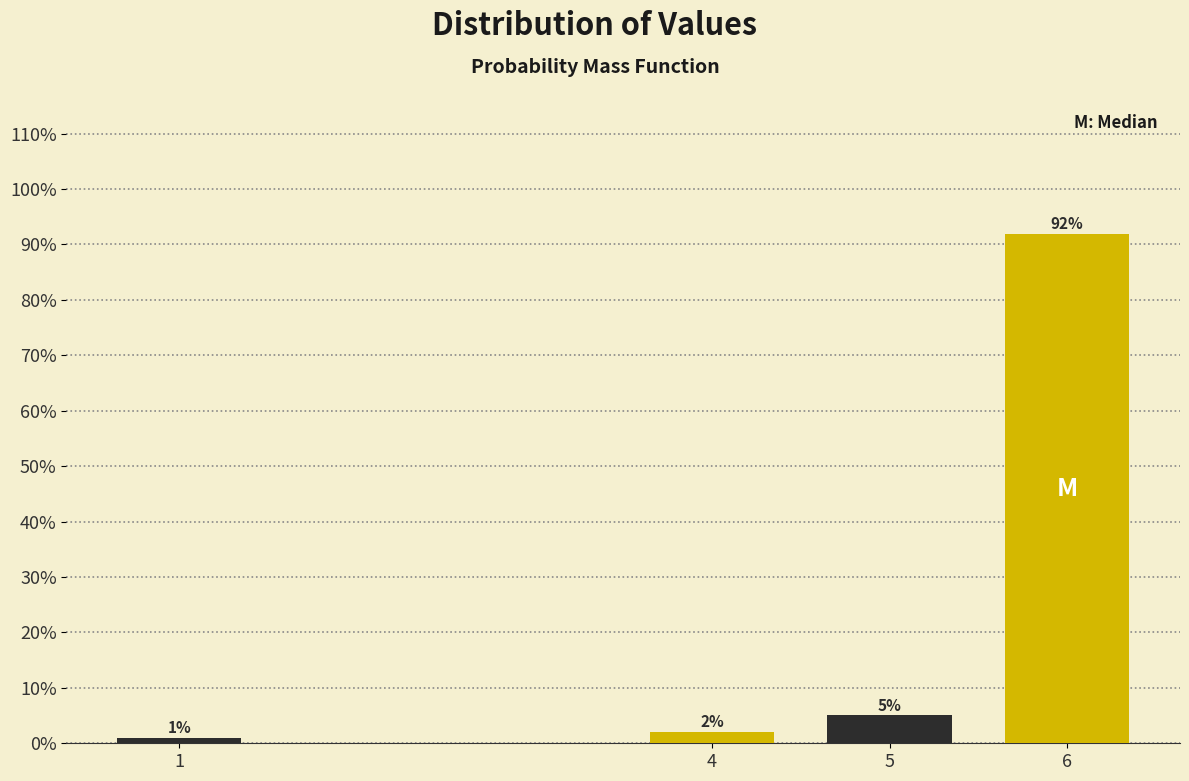

Which label corresponds to the largest value in the chart?

6